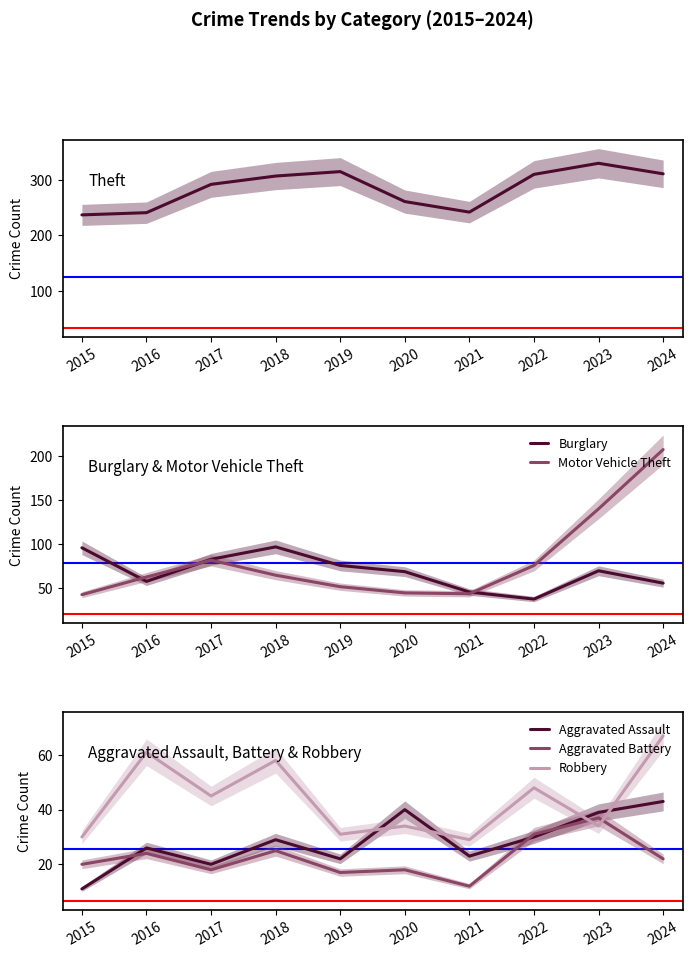

What is the sum of all Burglary values?

689